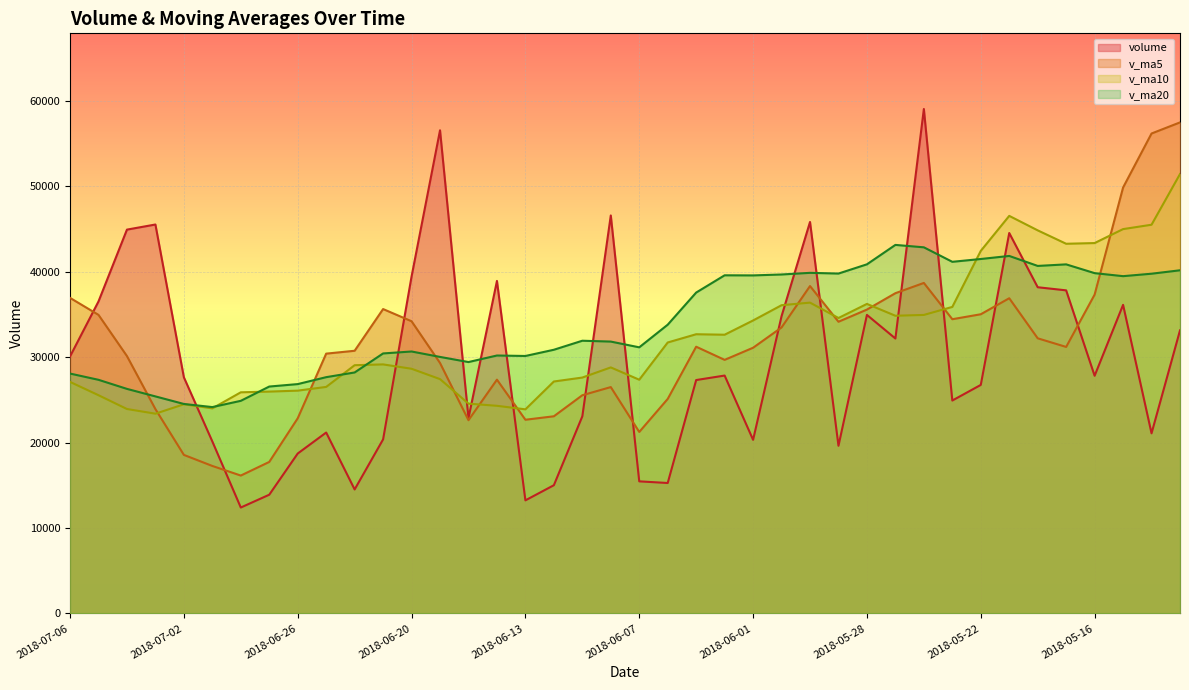

At which label does volume first exceed 27829?

2018-07-06